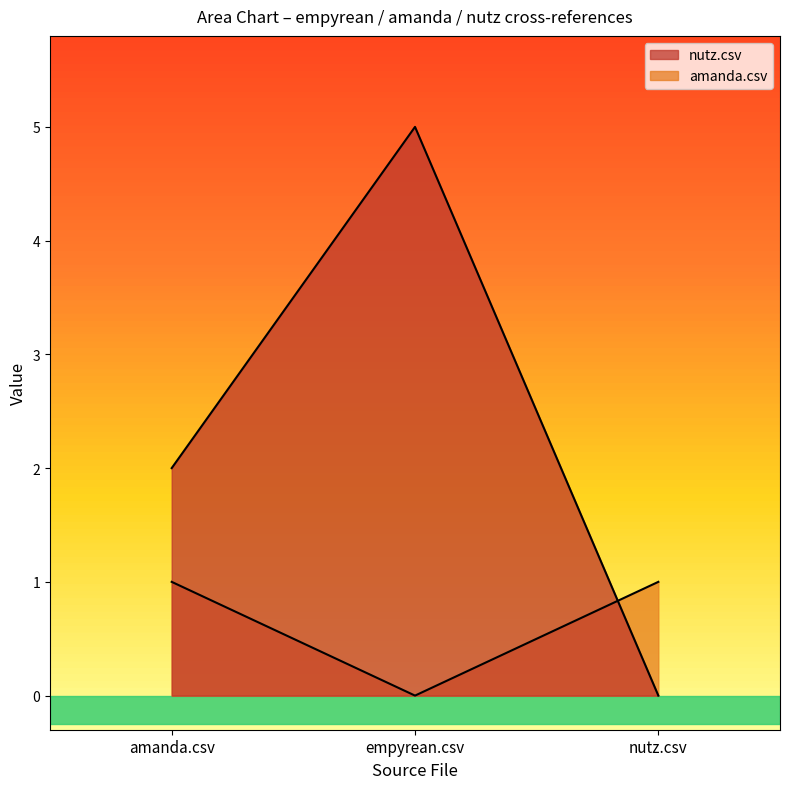

What position from the right is amanda.csv?

3